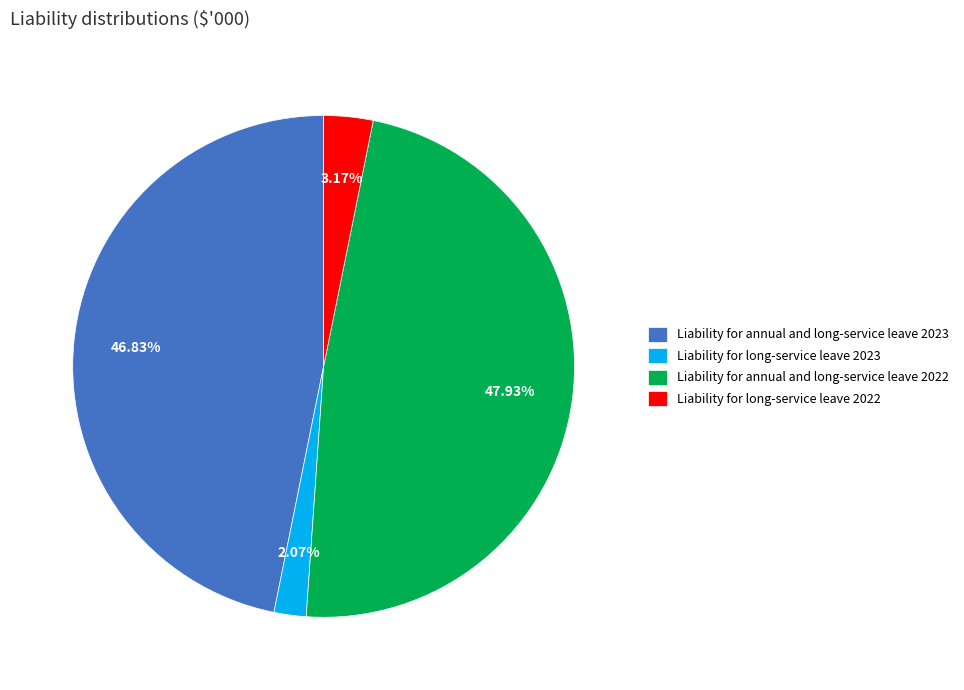

Which slice is the largest?

Liability for annual and long-service leave 2022